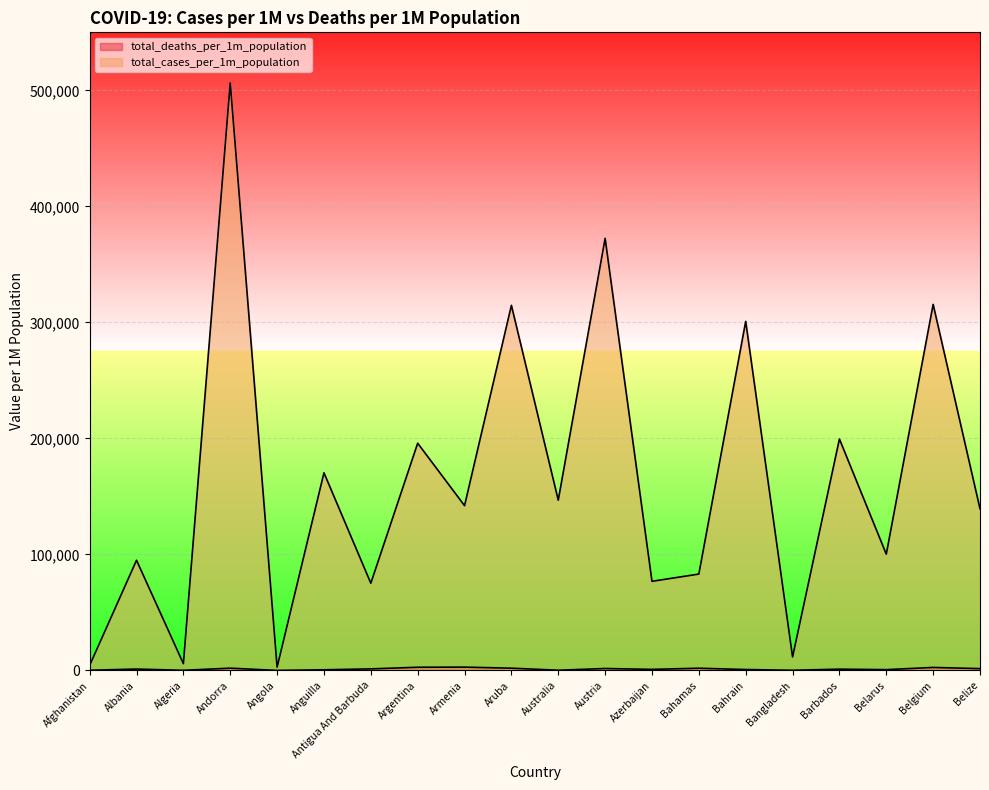

What position from the right is Anguilla?

15